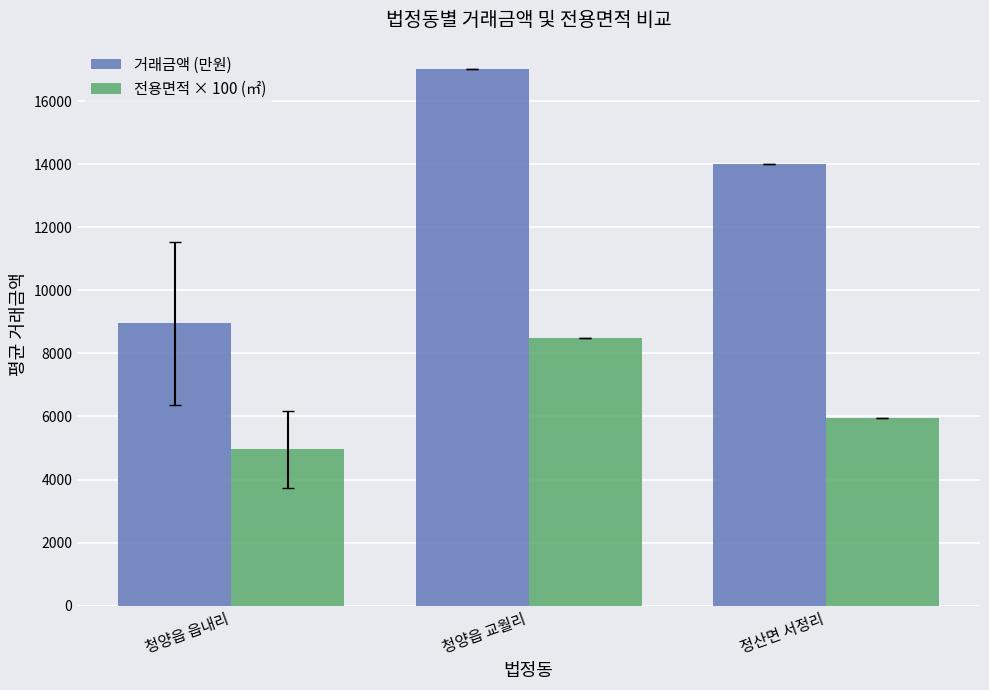

What is the spread (max minus min) of values at 청양읍 교월리?

8505.2